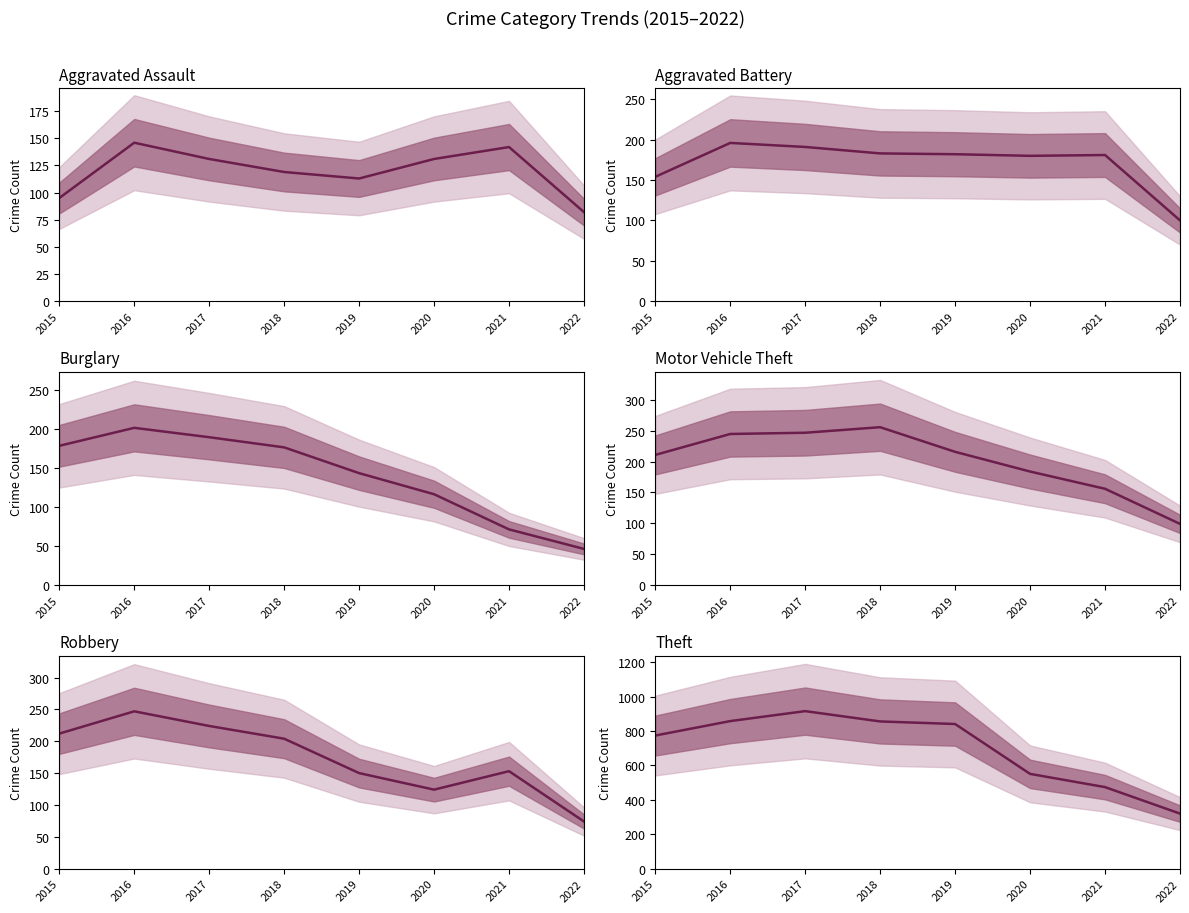

What is the difference between the maximum and second lowest values in the Robbery series?

123